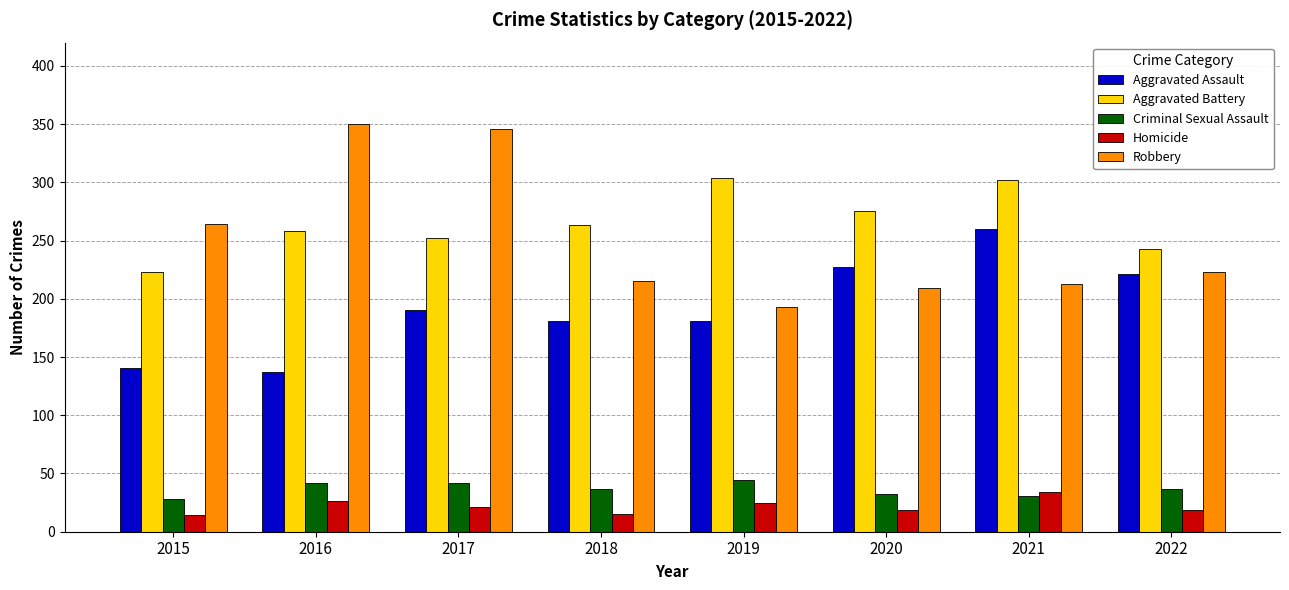

At which label does Robbery first exceed 223?

2015